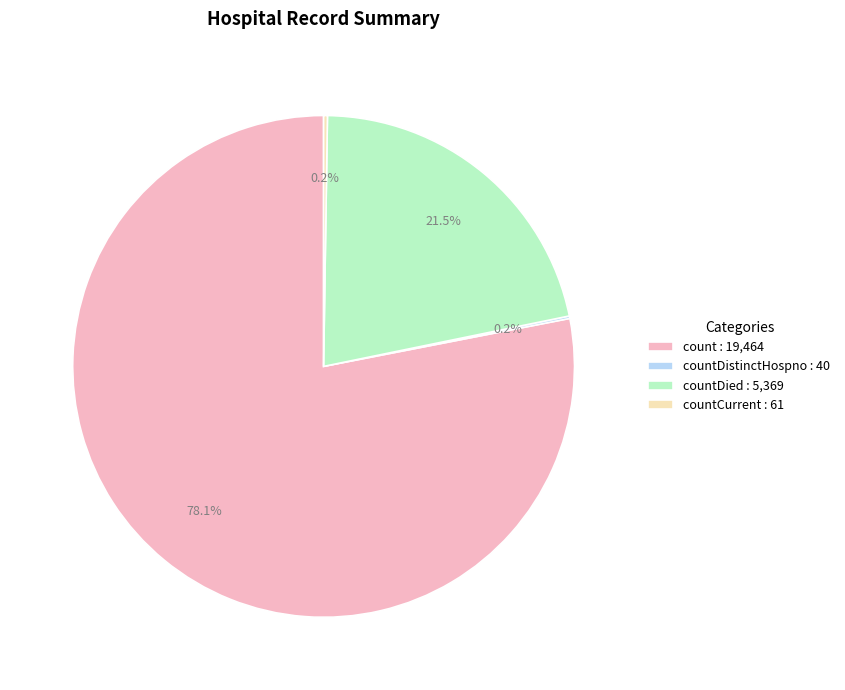

What is the majority slice?

count : 19,464